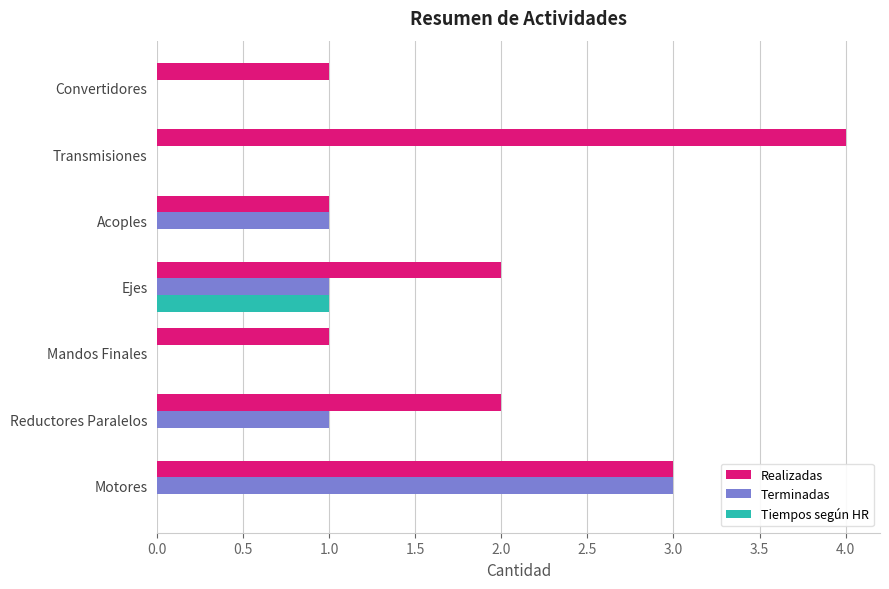

What is the sum of all Realizadas values?

14